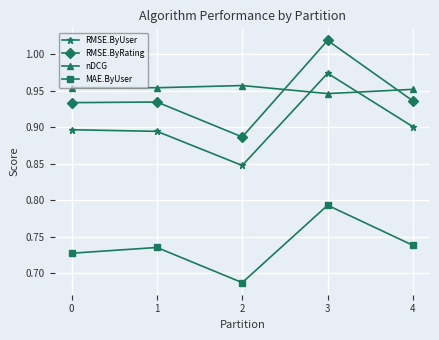

What is the sum of the RMSE.ByUser values at 0 and 1?

1.8